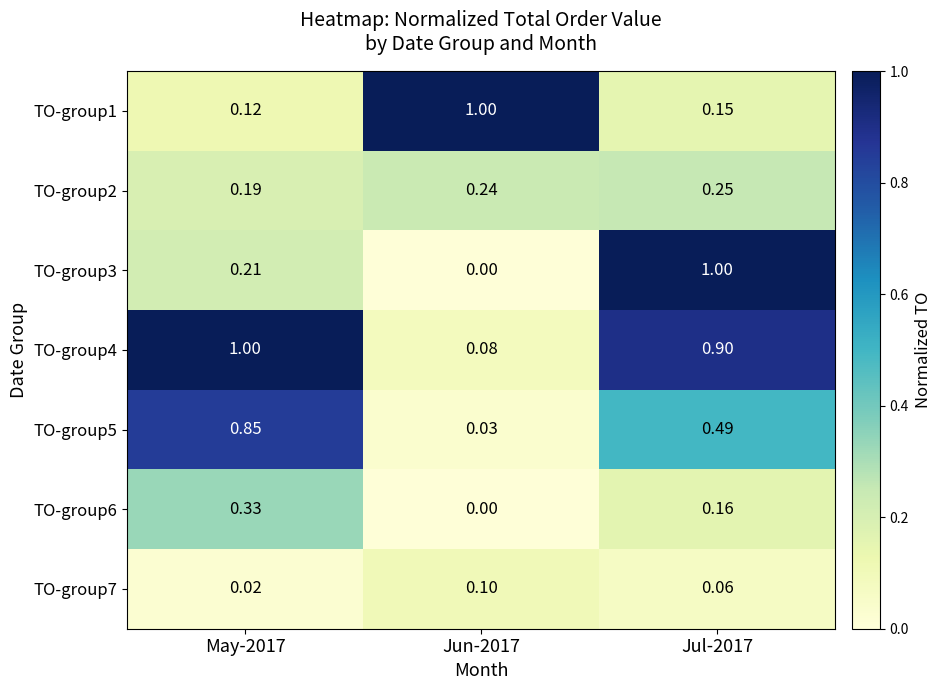

Is the value of TO-group2 at Jun-2017 greater than the value of TO-group1 at May-2017?

Yes